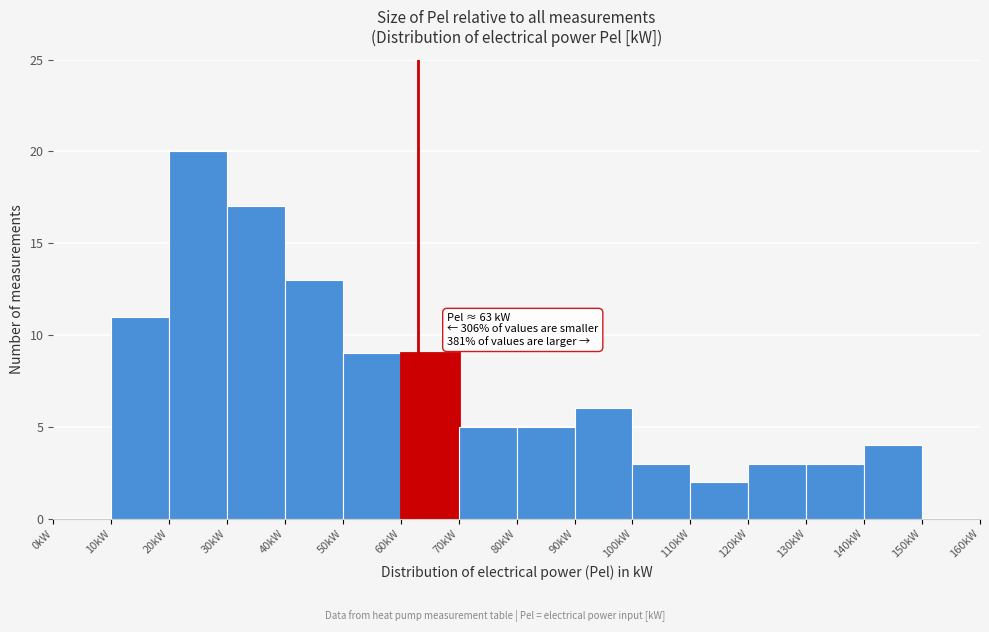

Which range on the x-axis has the tallest bar?

20 to 30